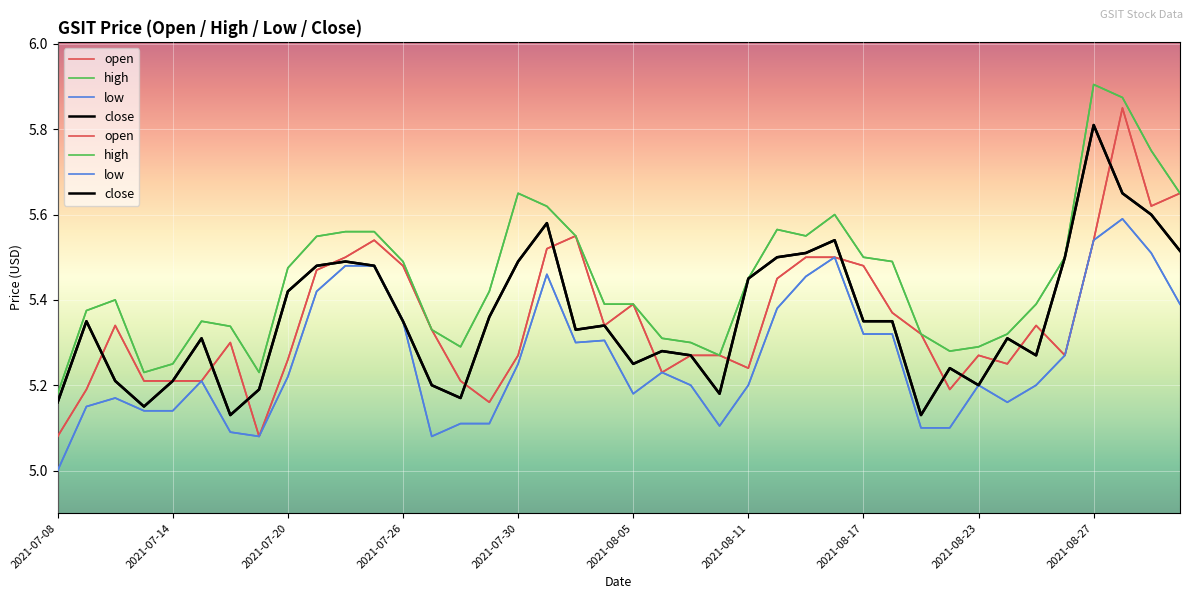

Is the value of low at 22 greater than the value of open at 26?

No